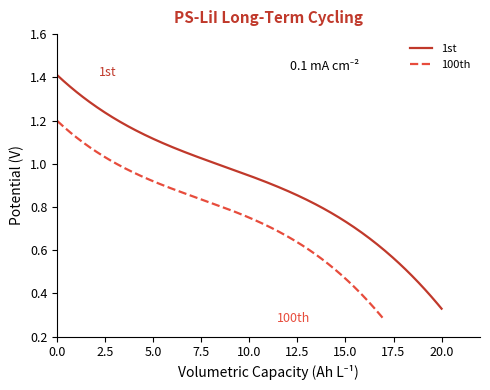

The value at 0 is 1. True or false?

False